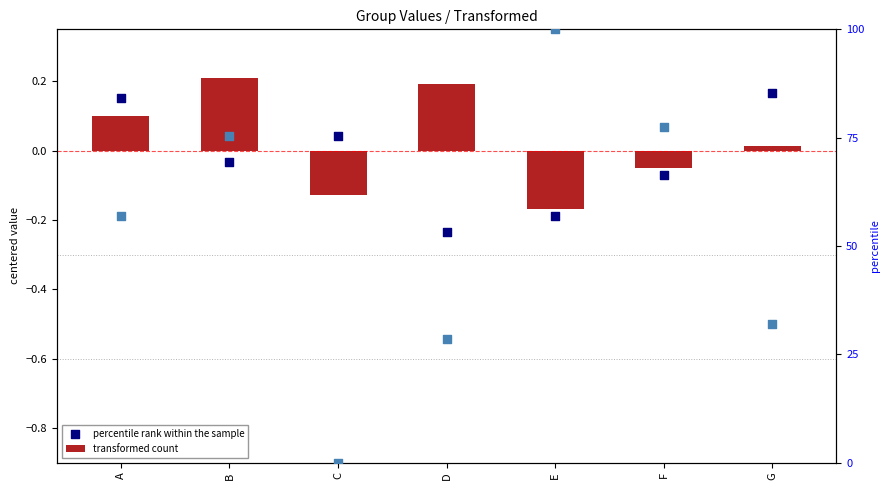

At which category is the sum across all series the highest?

E